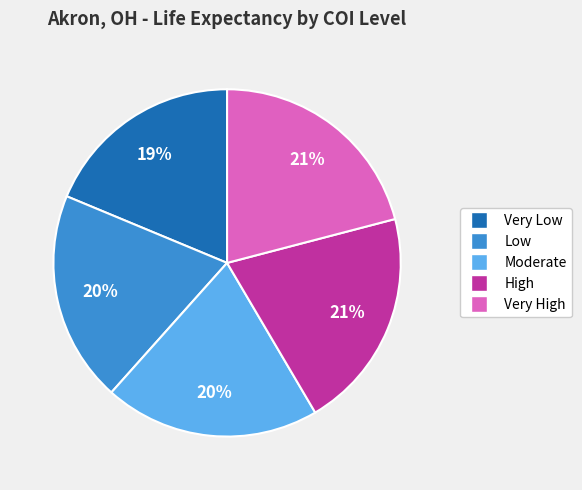

Is the sum of Low and Moderate greater than half?

No